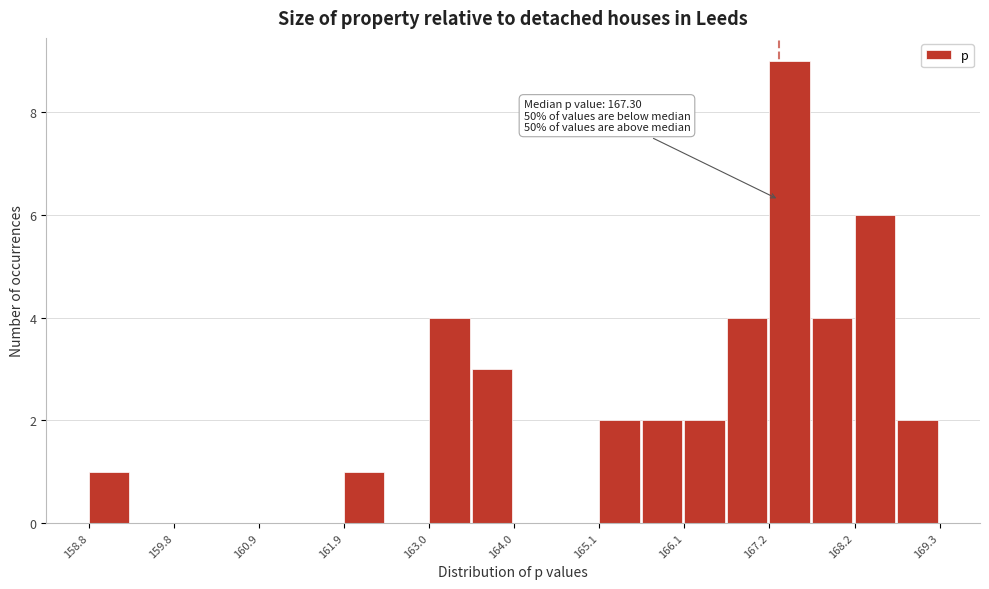

Read against the x-axis, roughly where is the centre of the tallest bar?

167.4